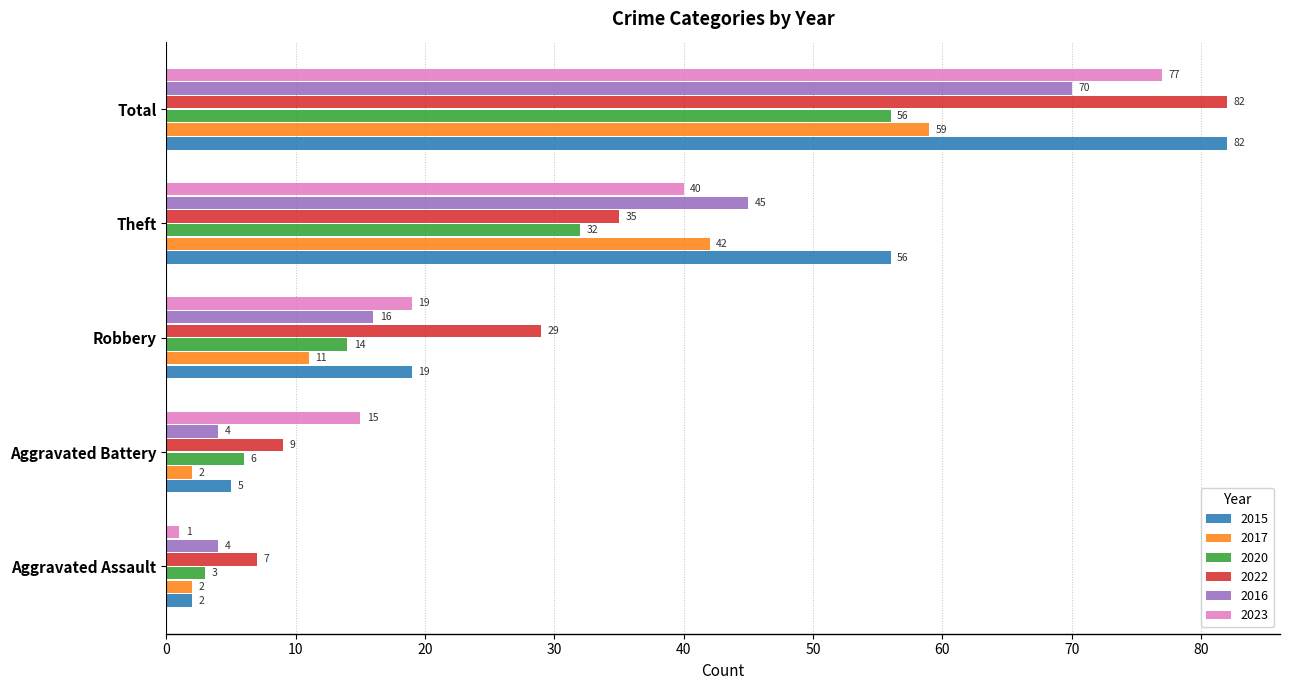

What is the sum of the 2020 values at Theft and Robbery?

46